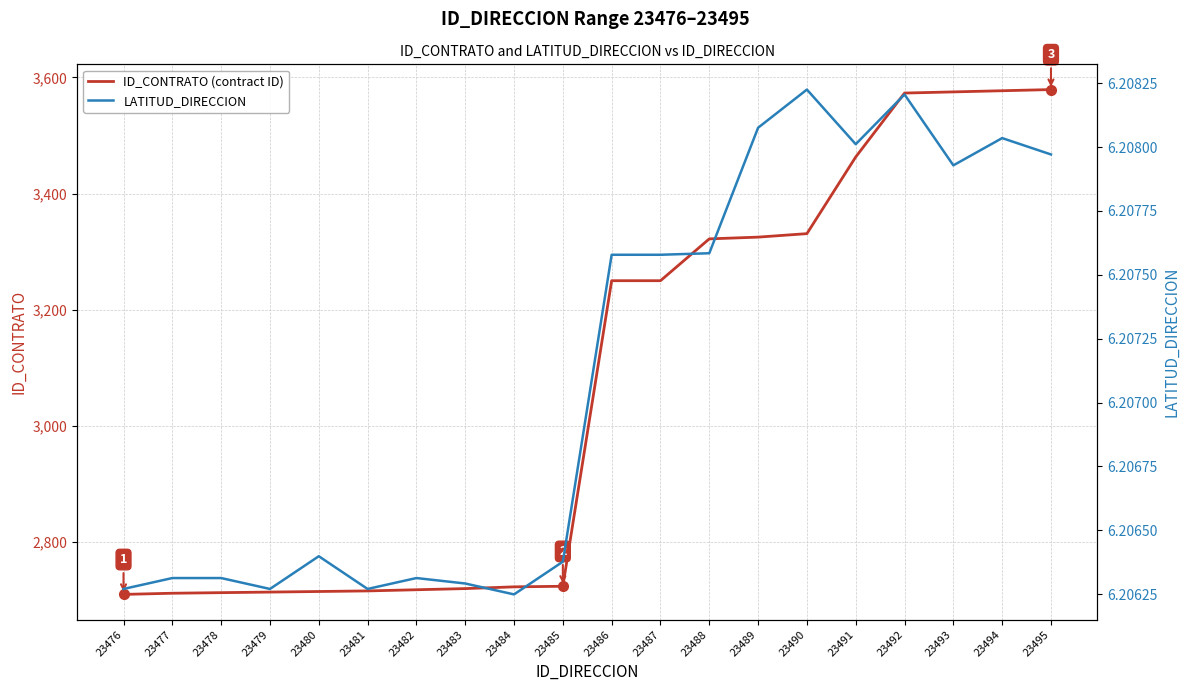

How many LATITUD_DIRECCION values are between 6 and 7?

20